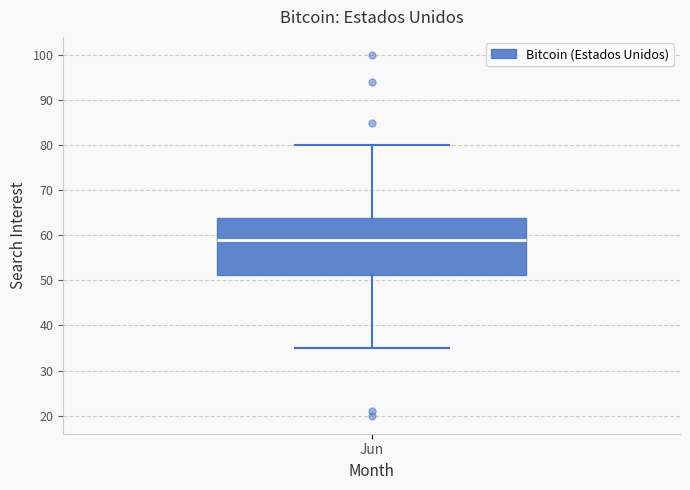

Where does the lower whisker of the box for Jun end on the y-axis? The values are not printed on the chart, so give them approximately, as read against the axis.

35